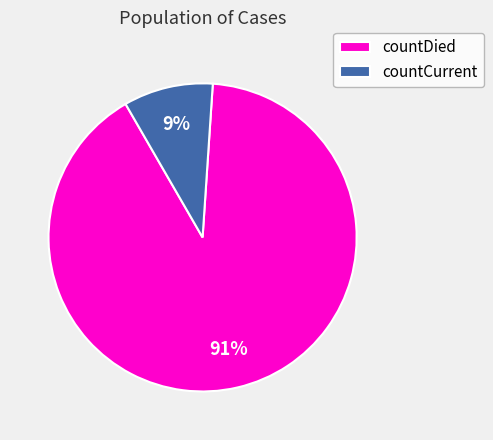

To the nearest percent, what percentage of the pie is countDied?

91%